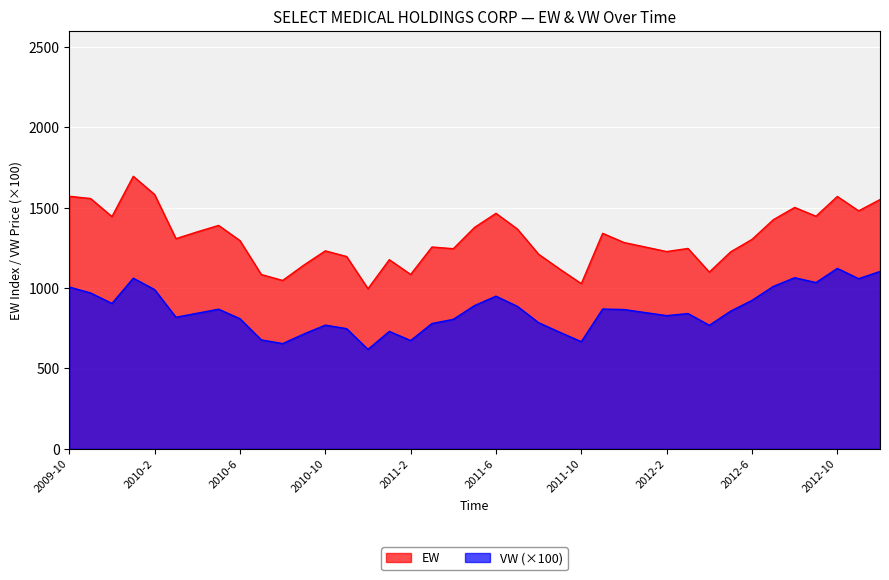

Where is the first local maximum for VW?

2010-1